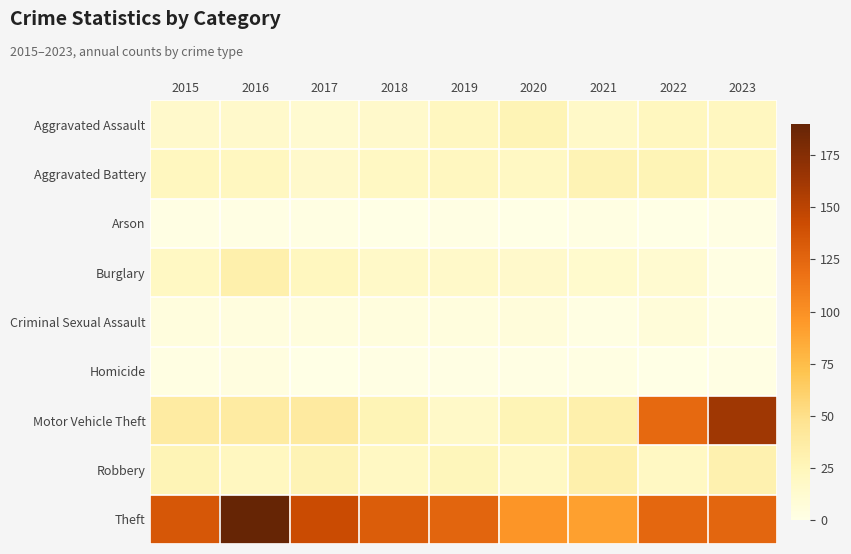

Reading left to right, list all the values displayed in this chart.

Aggravated Assault: 2015=15	2016=15	2017=12	2018=15	2019=21	2020=27	2021=17	2022=22	2023=21
Aggravated Battery: 2015=22	2016=21	2017=15	2018=20	2019=21	2020=20	2021=28	2022=27	2023=22
Arson: 2015=1	2016=1	2017=2	2018=0	2019=1	2020=0	2021=2	2022=0	2023=1
Burglary: 2015=20	2016=32	2017=22	2018=17	2019=16	2020=15	2021=14	2022=12	2023=2
Criminal Sexual Assault: 2015=5	2016=4	2017=5	2018=5	2019=5	2020=6	2021=2	2022=7	2023=2
Homicide: 2015=2	2016=3	2017=0	2018=1	2019=1	2020=1	2021=2	2022=0	2023=1
Motor Vehicle Theft: 2015=38	2016=38	2017=39	2018=27	2019=17	2020=27	2021=32	2022=123	2023=163
Robbery: 2015=27	2016=21	2017=28	2018=20	2019=24	2020=20	2021=32	2022=20	2023=31
Theft: 2015=135	2016=190	2017=143	2018=131	2019=126	2020=97	2021=91	2022=124	2023=125